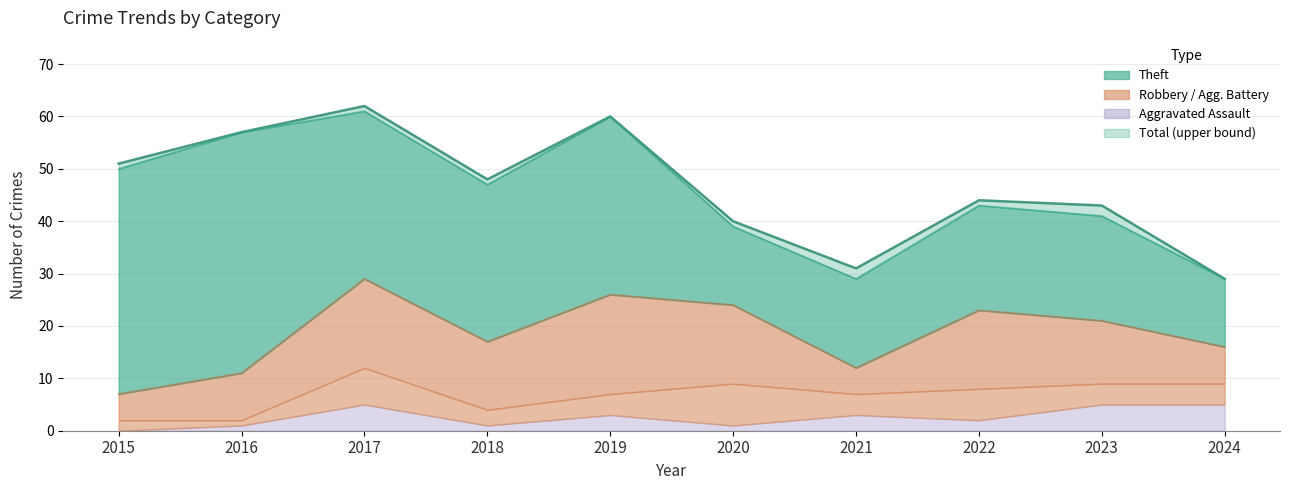

What is the total value across all series at 2022?

87